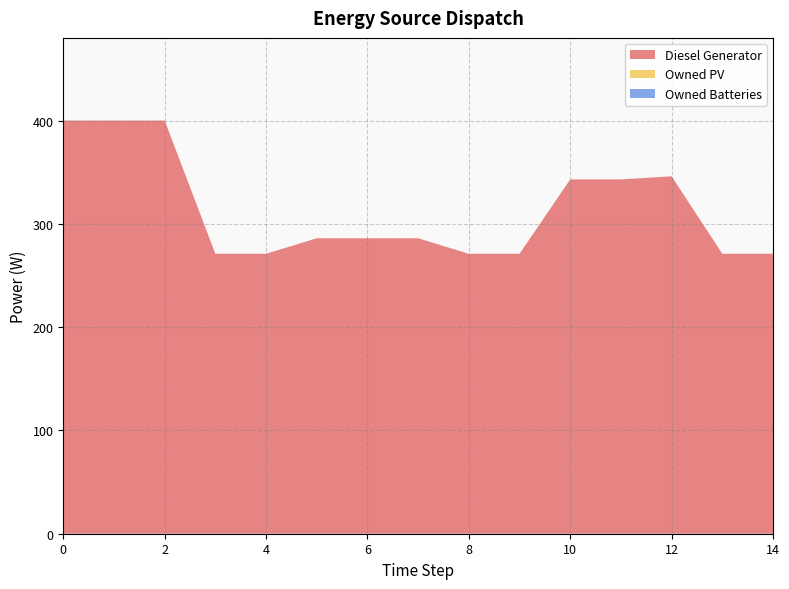

Reading right to left, what are all the values shown in this chart?

Diesel Generator: 14=271	13=271	12=346	11=343	10=343	9=271	8=271	7=286	6=286	5=286	4=271	3=271	2=400	1=400	0=400
Owned PV: 14=0	13=0	12=0	11=0	10=0	9=0	8=0	7=0	6=0	5=0	4=0	3=0	2=0	1=0	0=0
Owned Batteries: 14=0	13=0	12=0	11=0	10=0	9=0	8=0	7=0	6=0	5=0	4=0	3=0	2=0	1=0	0=0